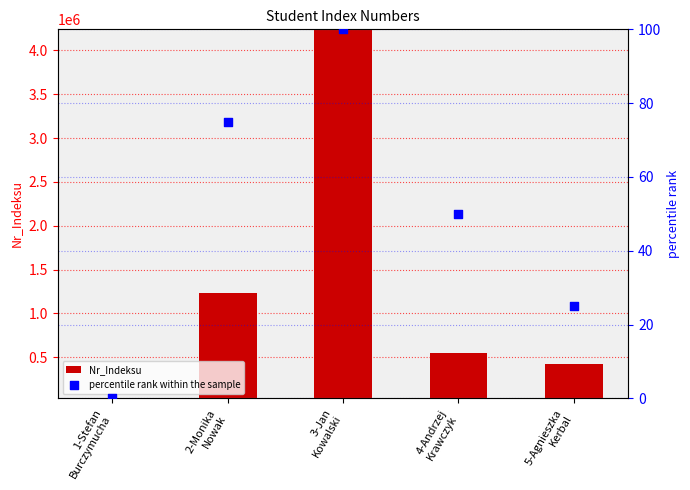

Which series has the widest spread of Y values?

Nr_Indeksu